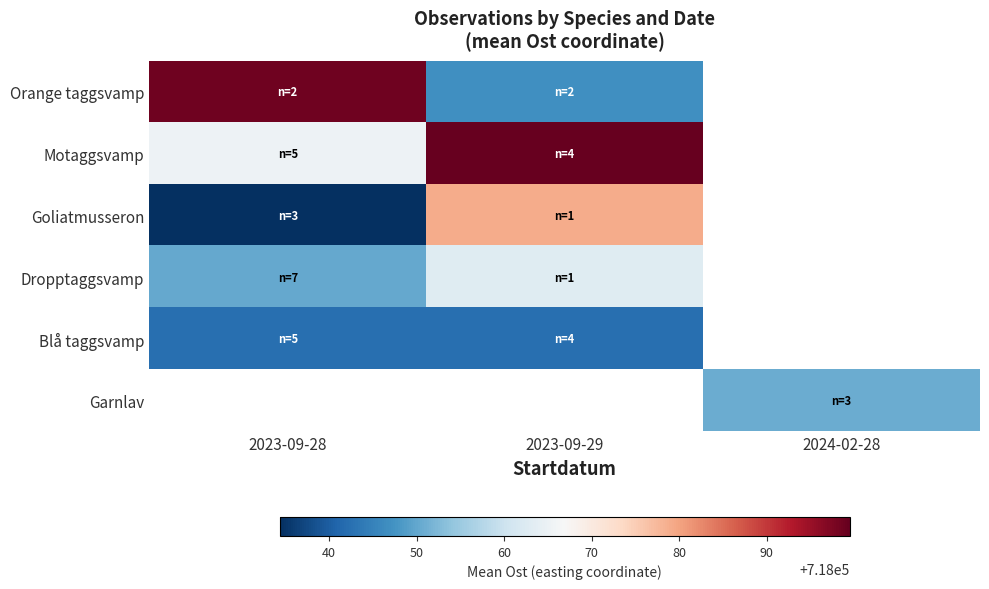

Which has a higher value, 2023-09-28 or 2023-09-29?

2023-09-28